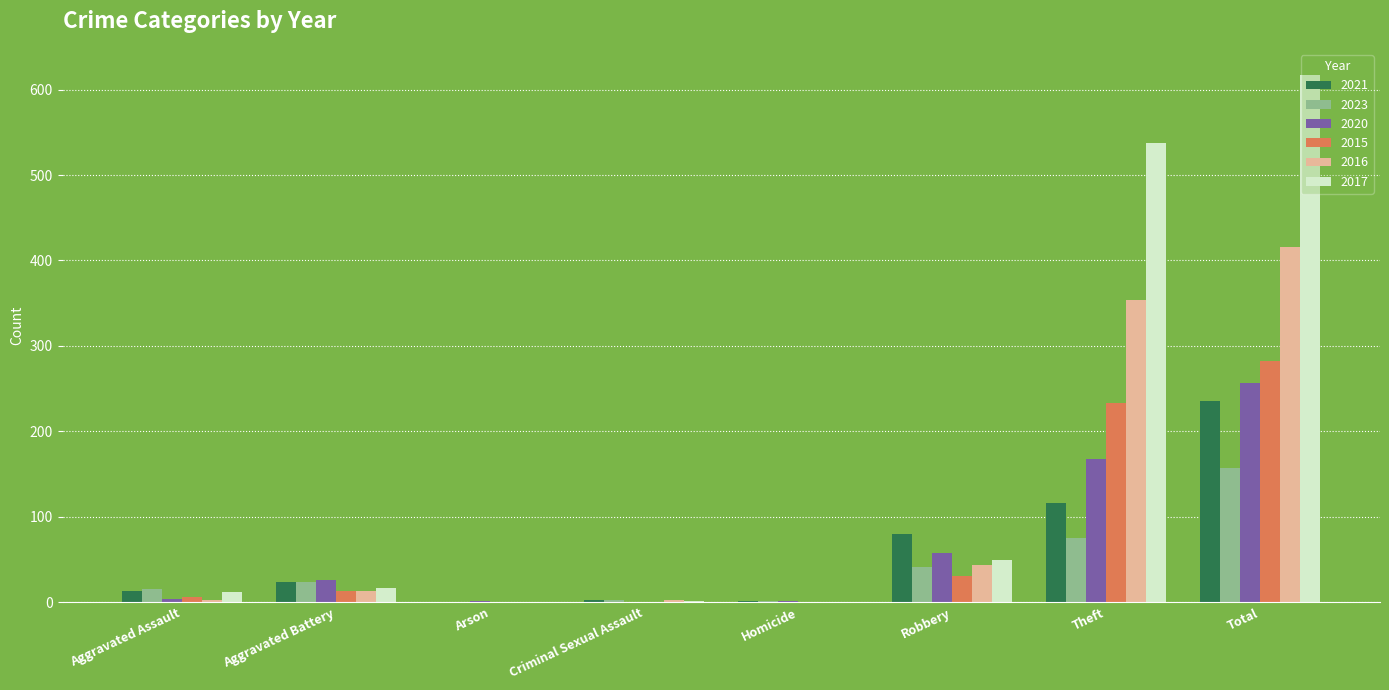

Which series has the largest total across all categories?

2017